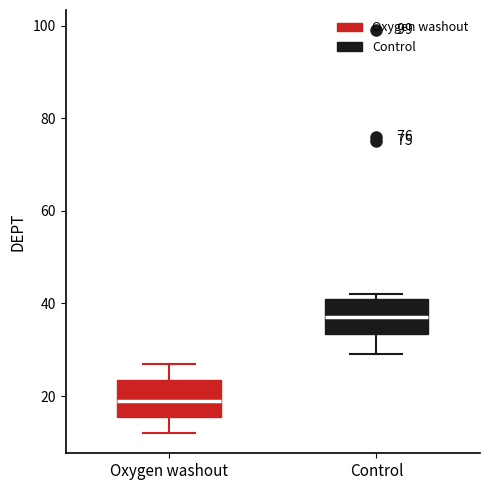

Reading left to right, read every box against the y-axis: the position of its median line, the range the box covers, and the ends of its whiskers. The values are not printed on the chart, so give them approximately, as read against the axis.

Oxygen washout: median 20, box 16 to 24, whiskers 12 to 28
Control: median 38, box 34 to 42, whiskers 30 to 42 (just above the box's upper edge)